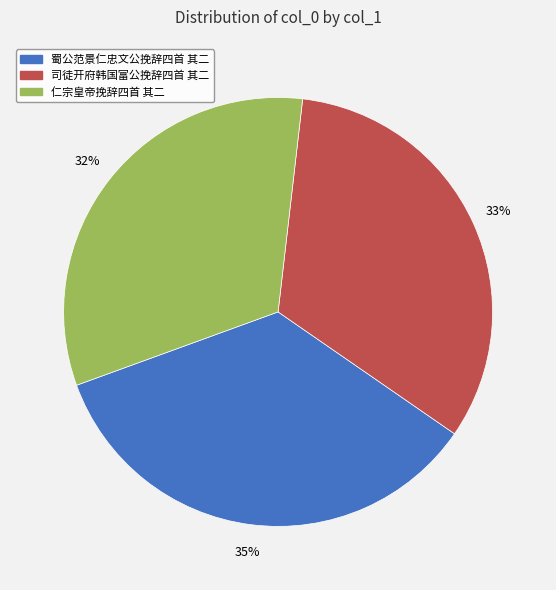

Count the number of slices in the pie.

3